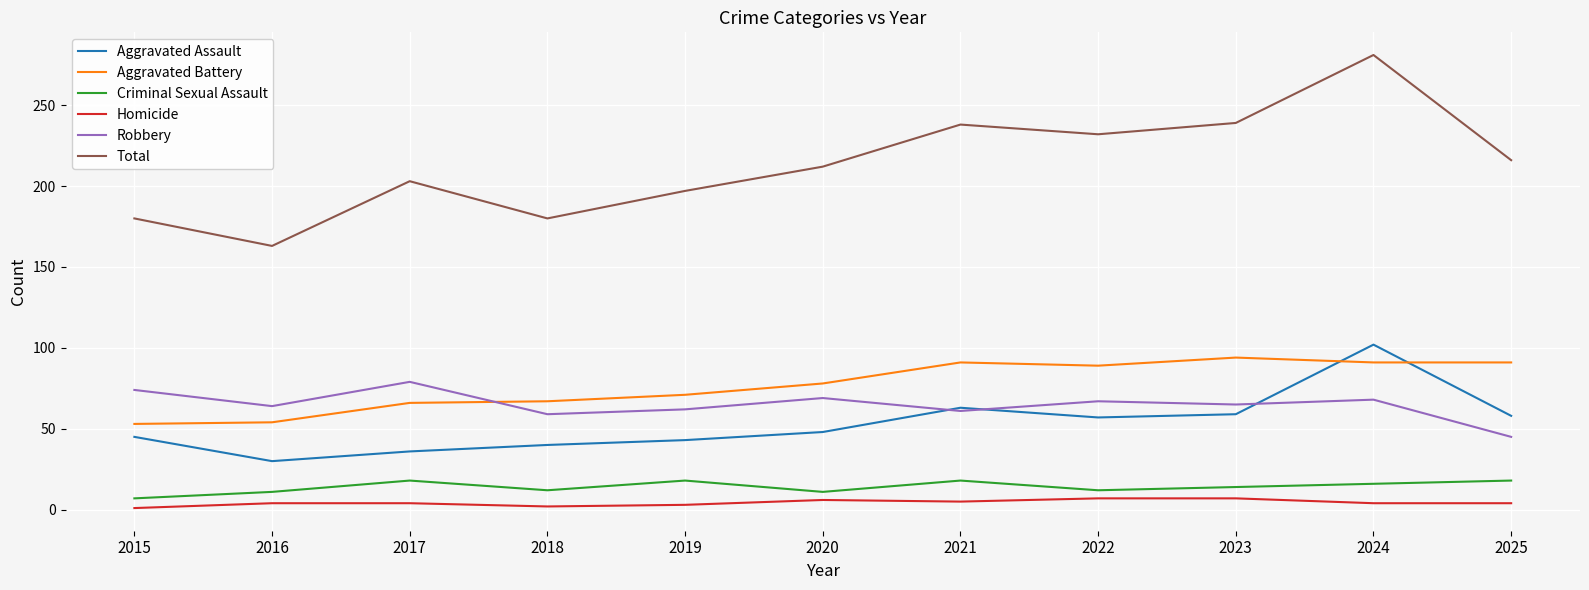

Which series has the widest spread of values?

Total